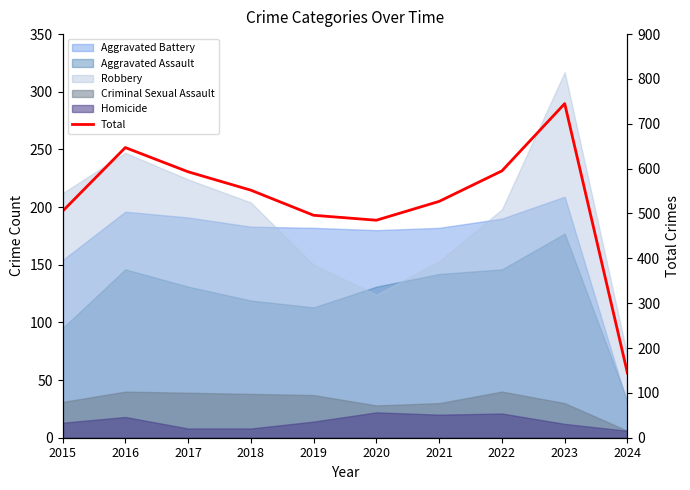

True or false: the data has more than 0 interior local peaks.

True